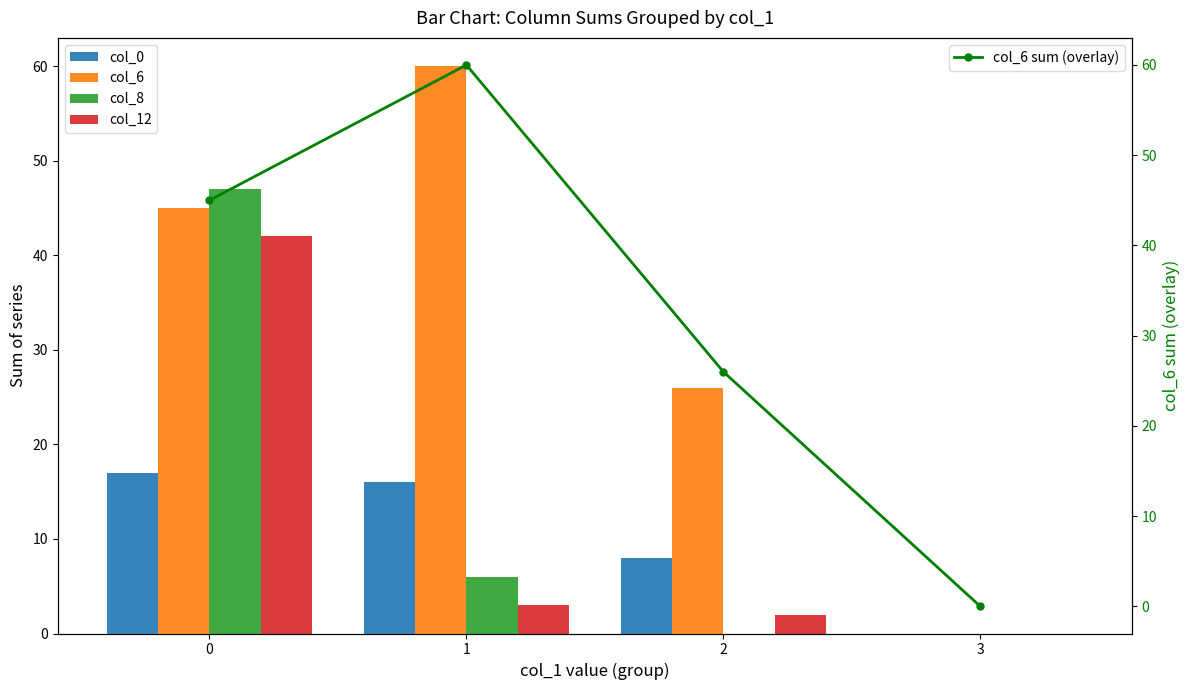

At which label does col_6 sum (overlay) first exceed 45?

1